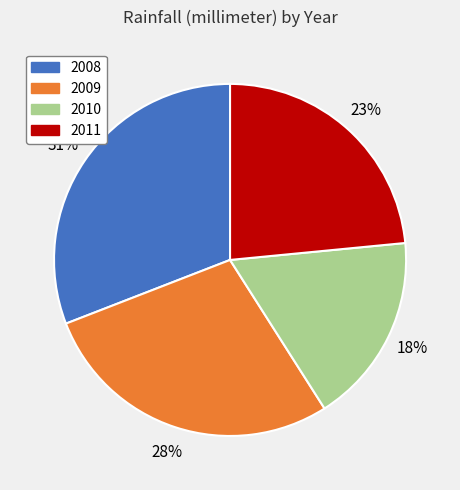

Is the sum of 2009 and 2011 greater than half?

Yes